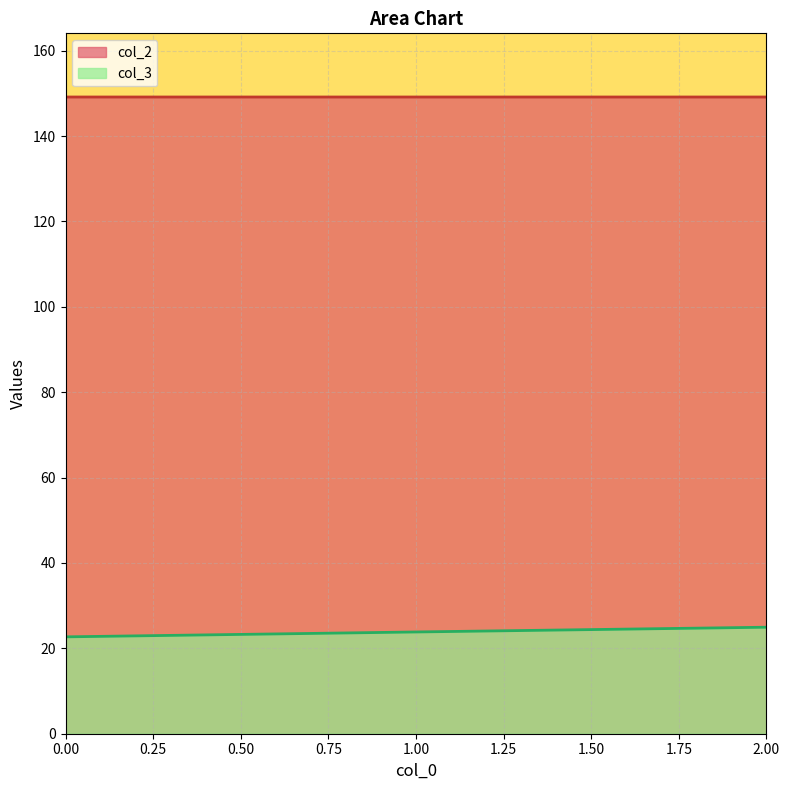

How many lines are shown in the chart?

2